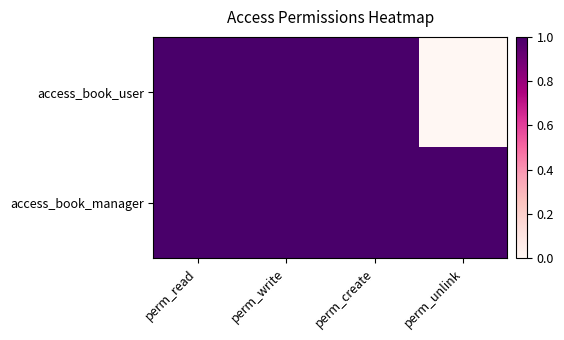

What is the greatest value displayed?

1